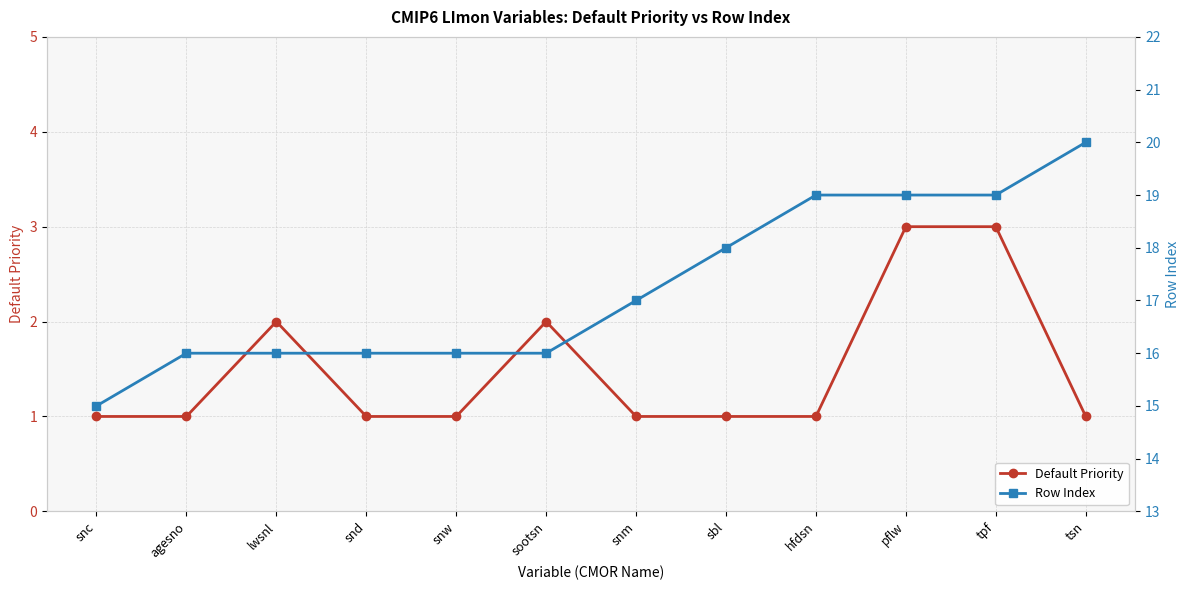

Which series has the widest spread of values?

Row Index